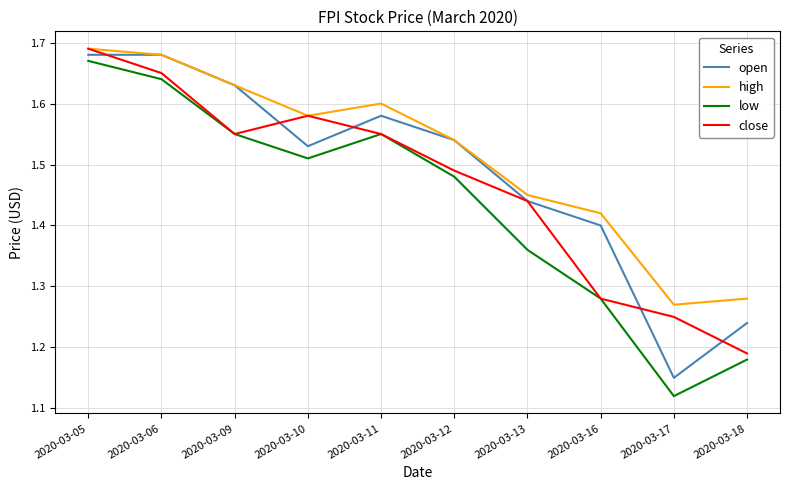

Does the chart have visible grid lines?

Yes